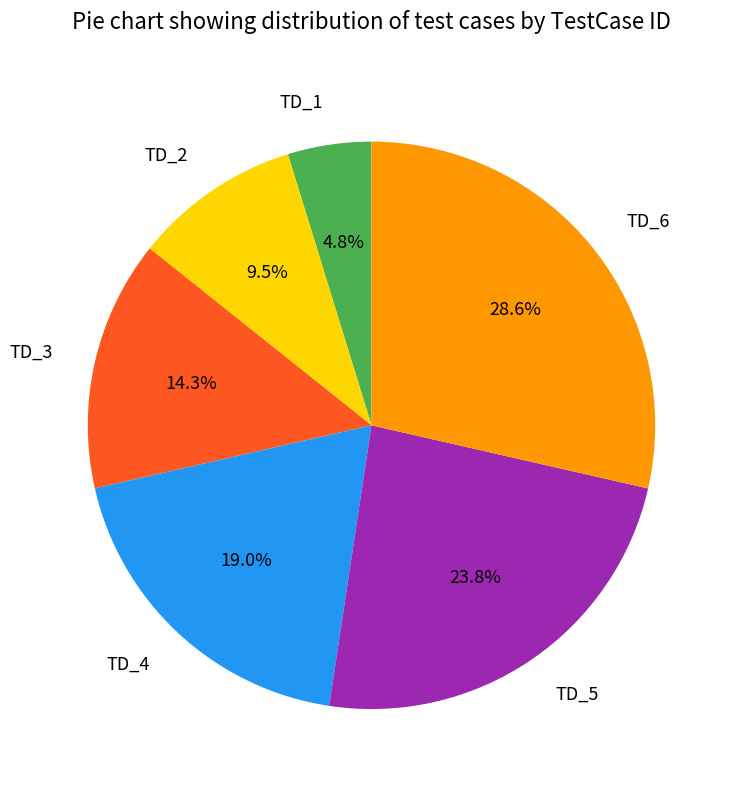

What is the total percentage of TD_1 and TD_2?

14.3%